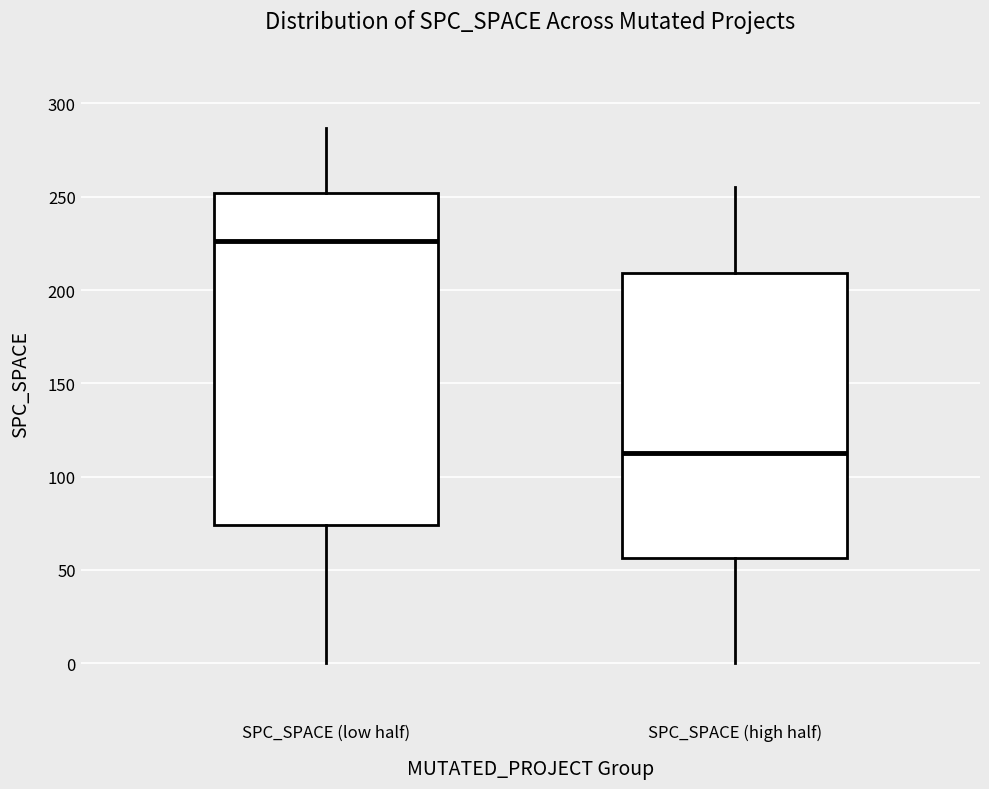

Which box's median line is the highest?

SPC_SPACE (low half)